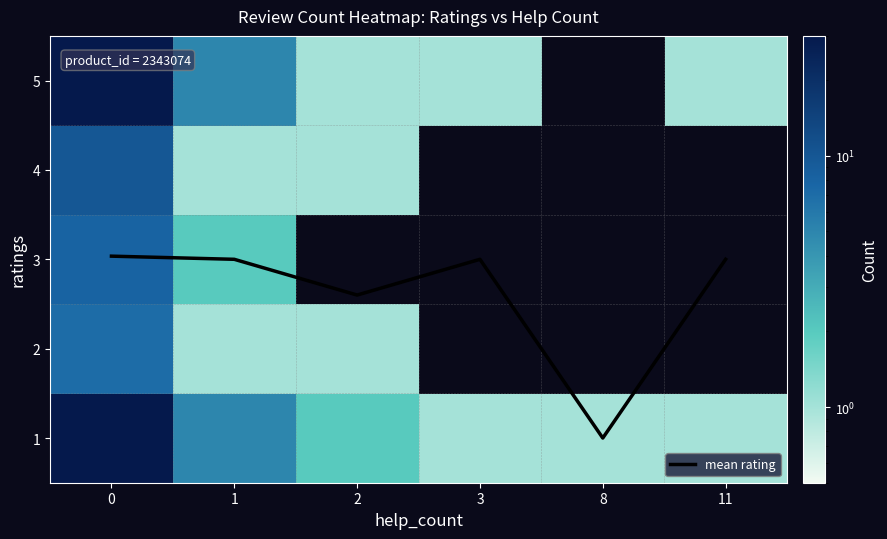

What is the total value across all series at 0?

87.0